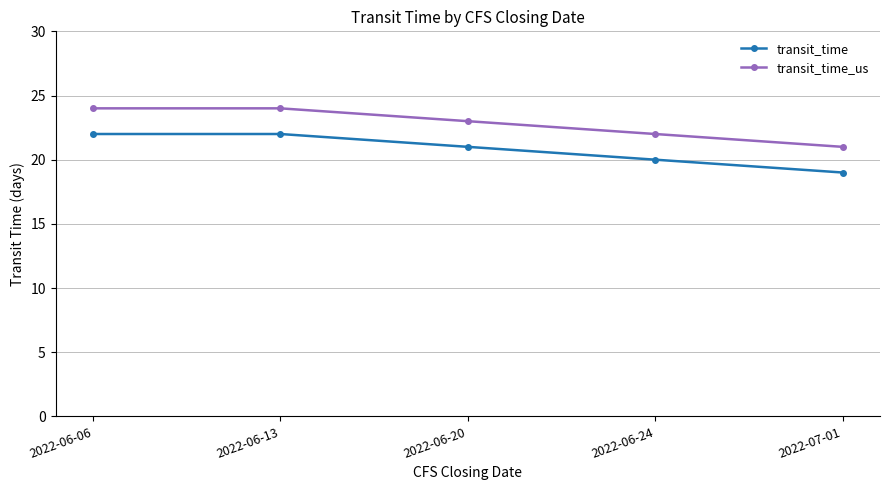

True or false: transit_time and transit_time_us cross at least once.

False